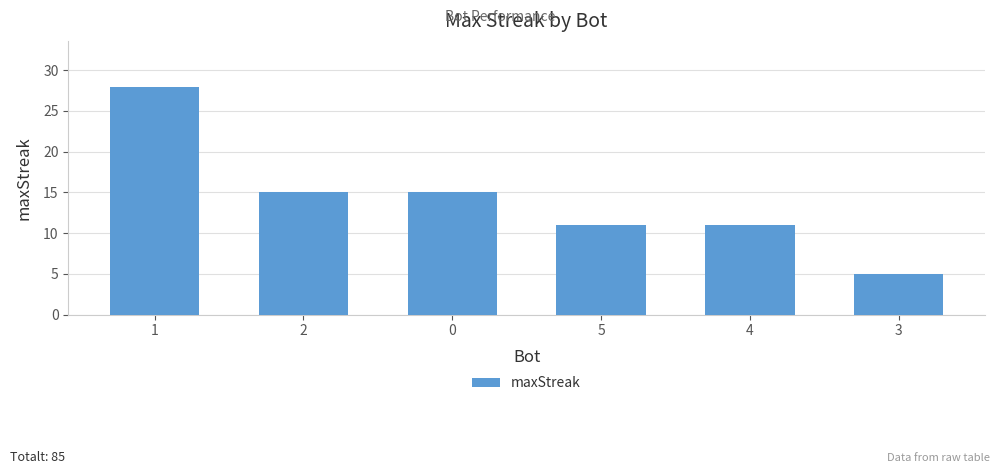

Reading left to right, list all the values displayed in this chart.

1=28	2=15	0=15	5=11	4=11	3=5